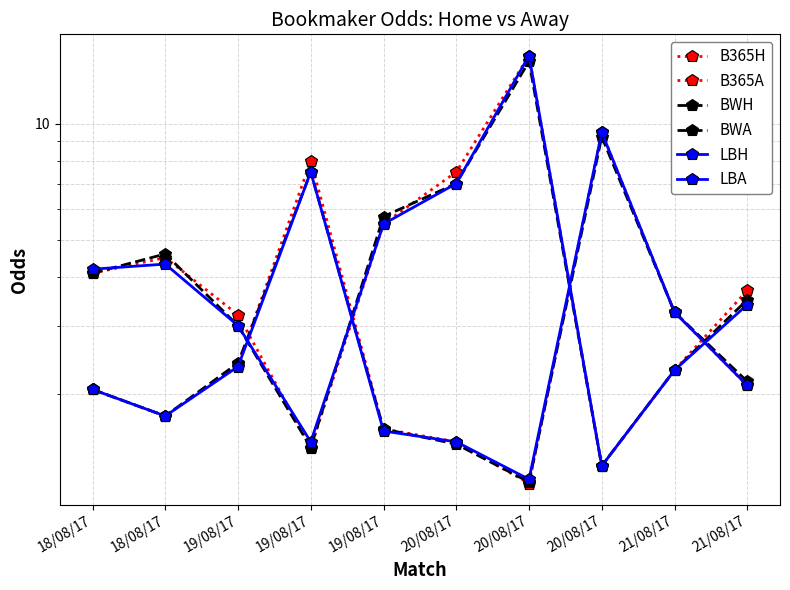

Reading left to right, what are all the values shown in this chart?

B365H: 2.0	1.8	2.4	8.0	1.6	1.5	1.2	9.5	3.2	2.1
B365A: 4.1	4.5	3.2	1.4	5.5	7.5	15.0	1.3	2.3	3.7
BWH: 2.0	1.8	2.4	7.5	1.6	1.5	1.2	9.2	3.2	2.1
BWA: 4.1	4.6	3.0	1.4	5.8	7.0	14.5	1.3	2.3	3.5
LBH: 2.0	1.8	2.4	7.5	1.6	1.5	1.2	9.5	3.2	2.1
LBA: 4.2	4.3	3.0	1.5	5.5	7.0	15.0	1.3	2.3	3.4